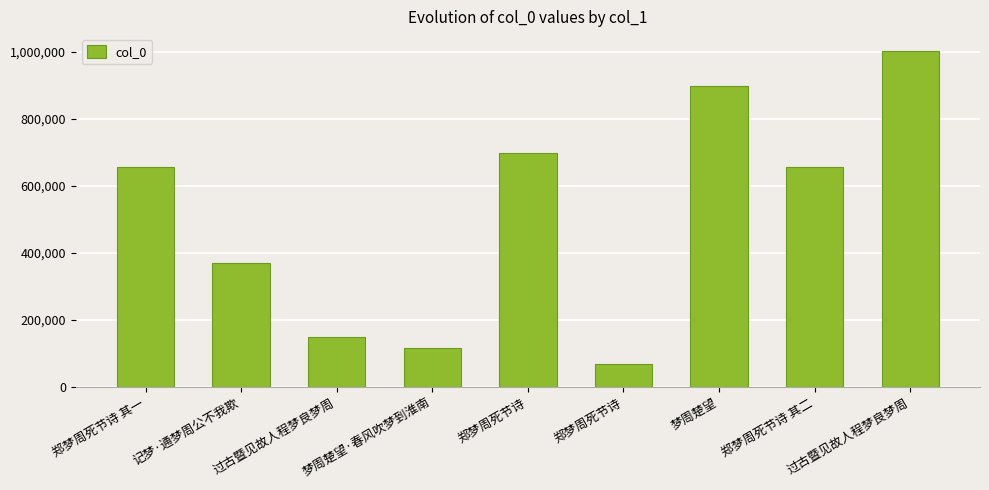

Between 梦周楚望·春风吹梦到淮南 and 过古暨见故人程梦良梦周, which is larger?

过古暨见故人程梦良梦周